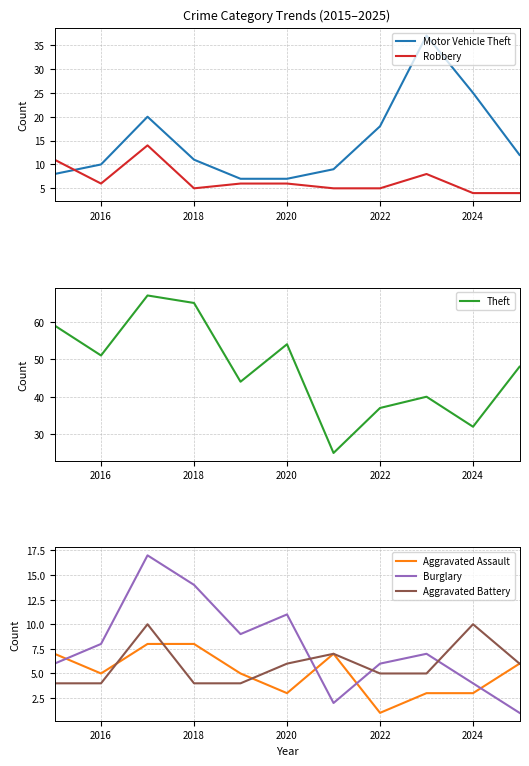

What is the value of the Motor Vehicle Theft point at the 8th from the left?

18